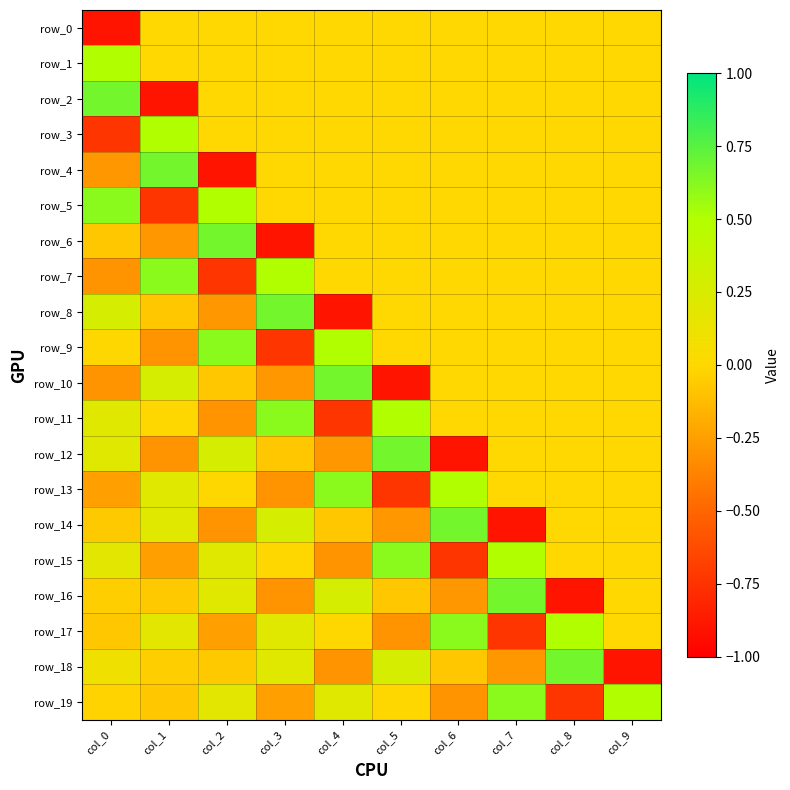

At which label is row_18 closest to 0?

col_1